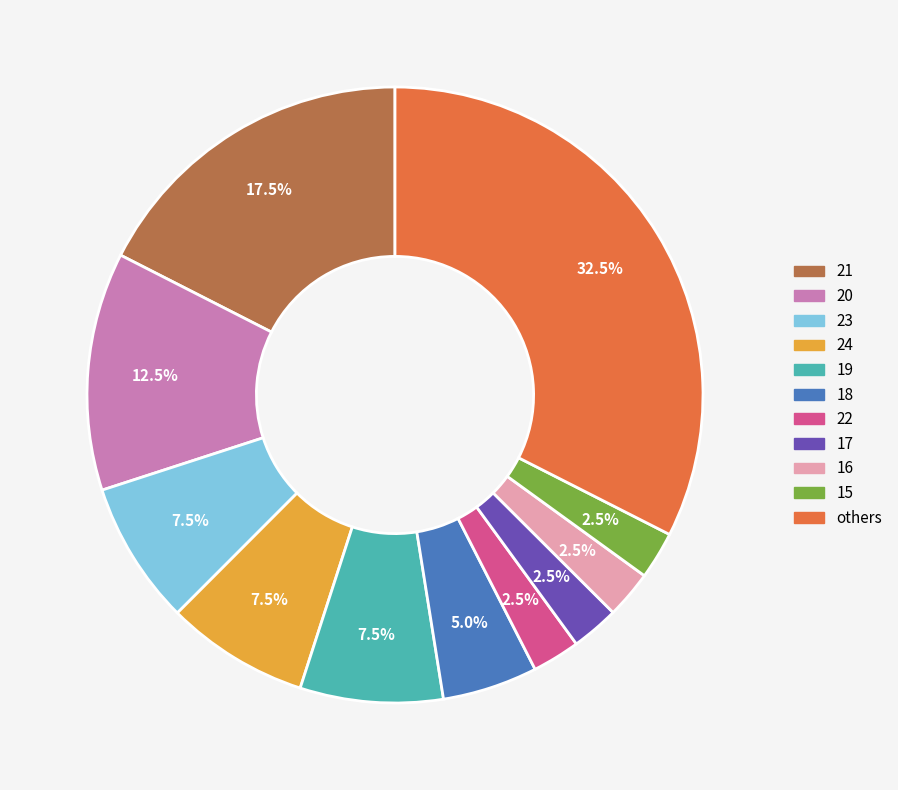

Is there a majority slice in this chart?

No